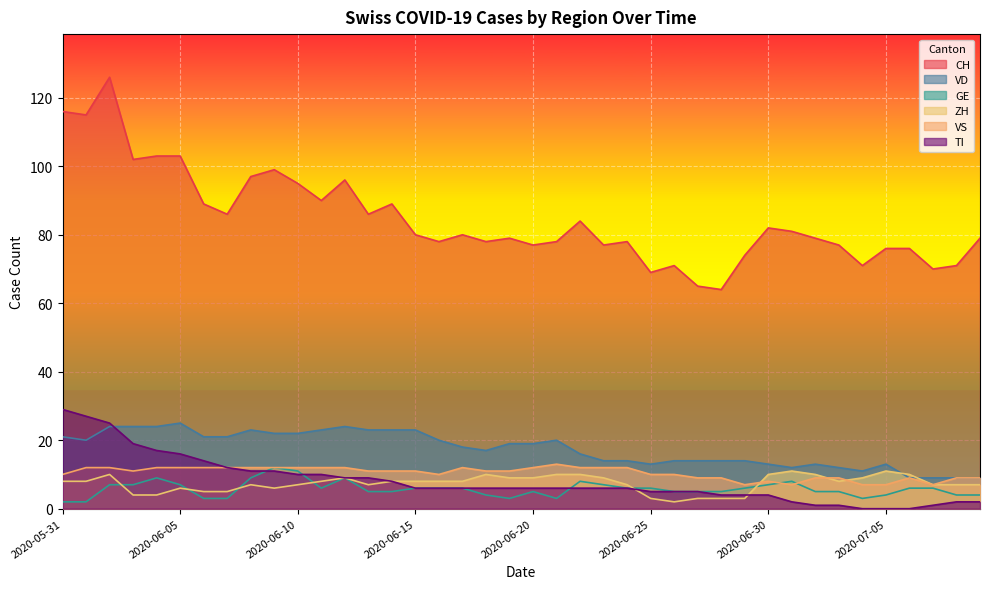

What are all the series names shown in the legend?

CH, VD, GE, ZH, VS, TI